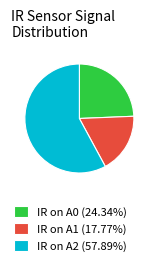

Is there a majority slice in this chart?

Yes